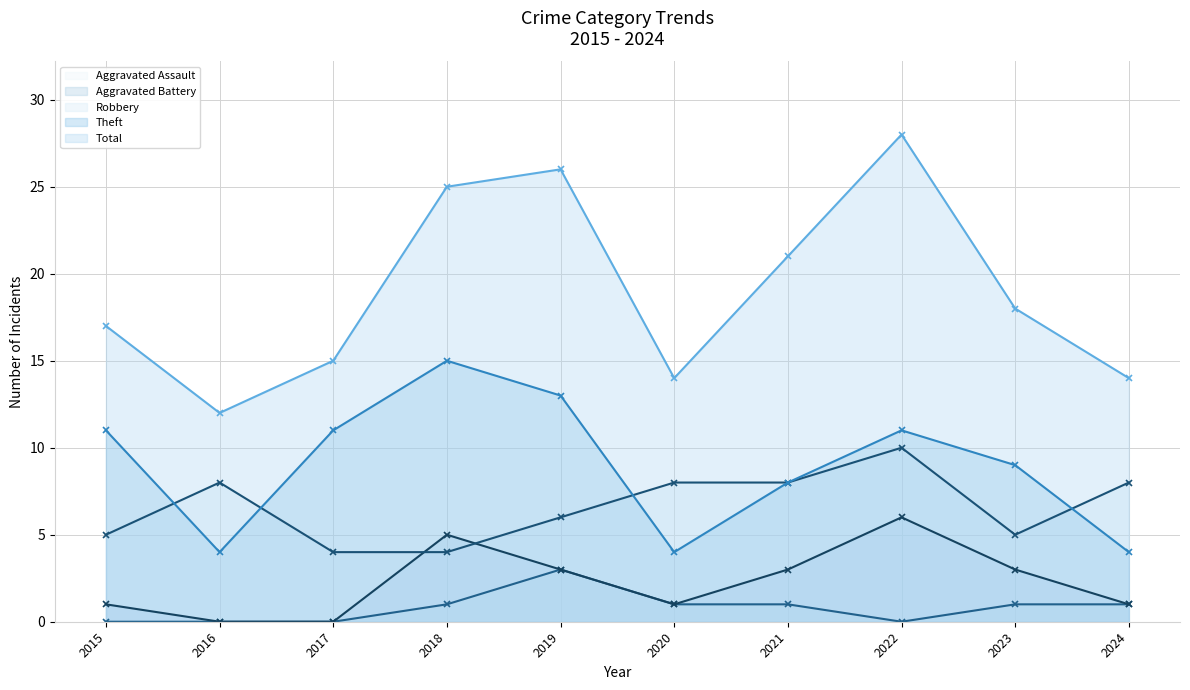

What is the sum of all Aggravated Battery (line) values?

23